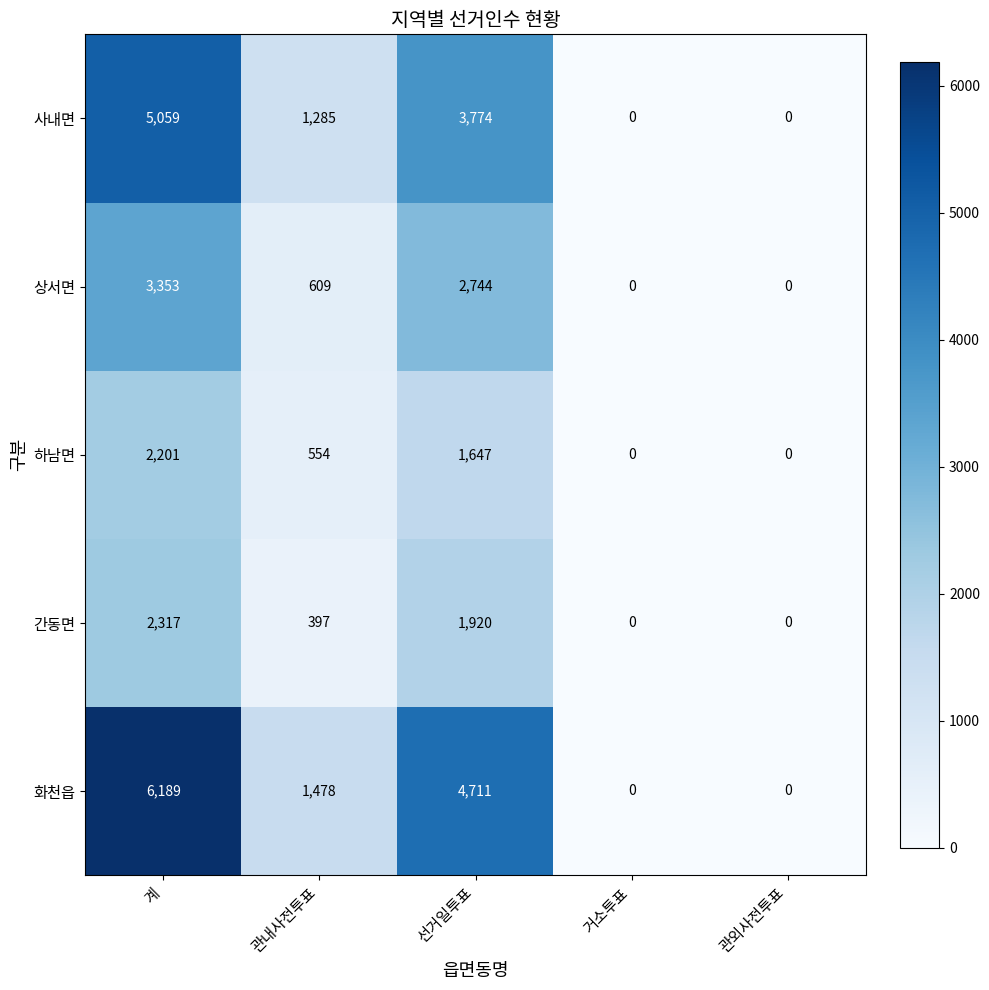

Which label corresponds to the largest value in the chart?

계